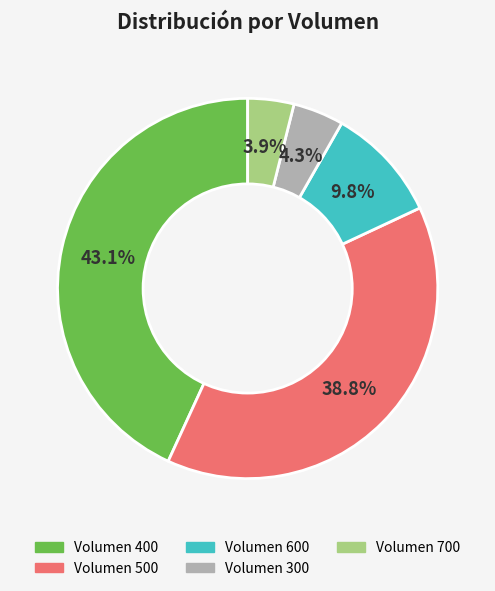

Between Volumen 500 and Volumen 400, which is larger?

Volumen 400